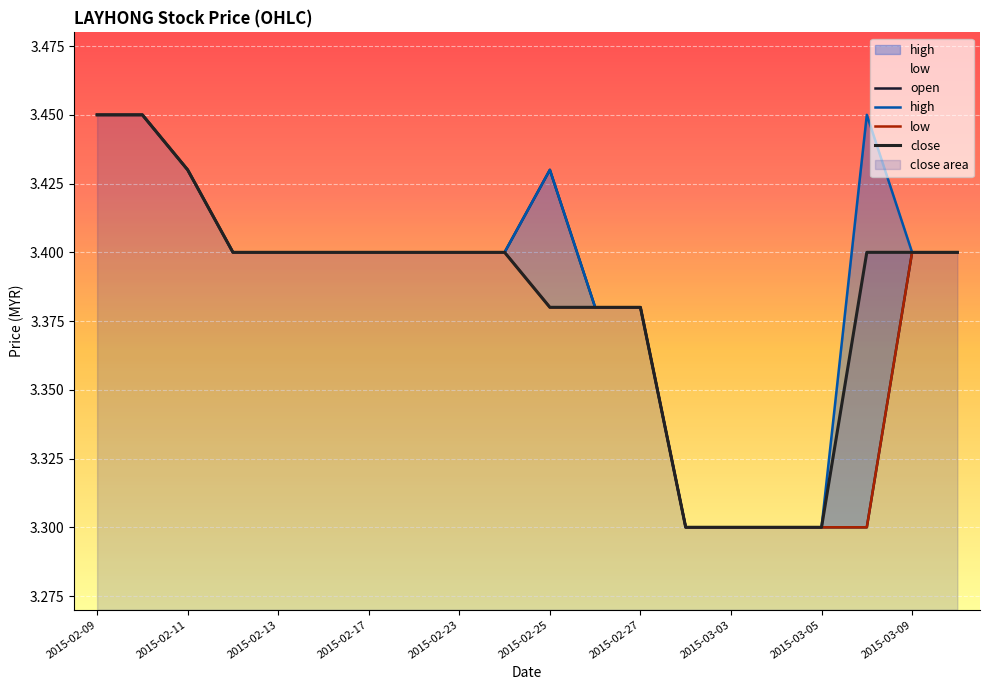

Does the chart display data point markers on the line(s)?

No